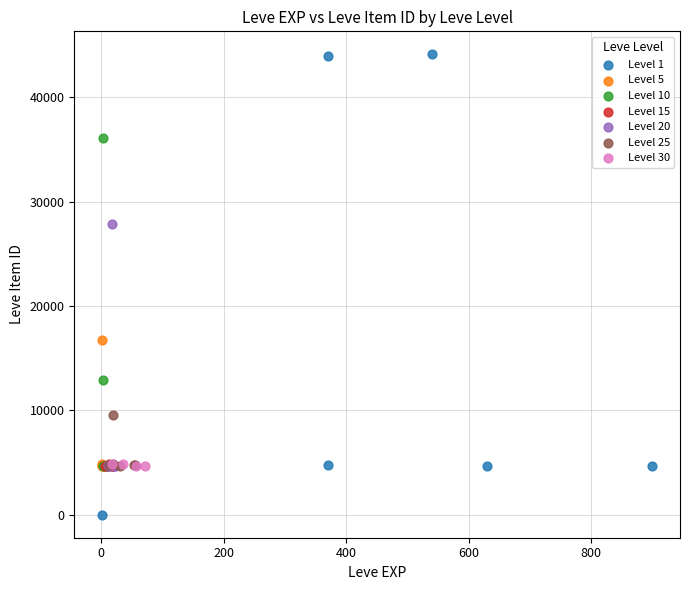

Which series reaches the maximum Y coordinate?

Level 1